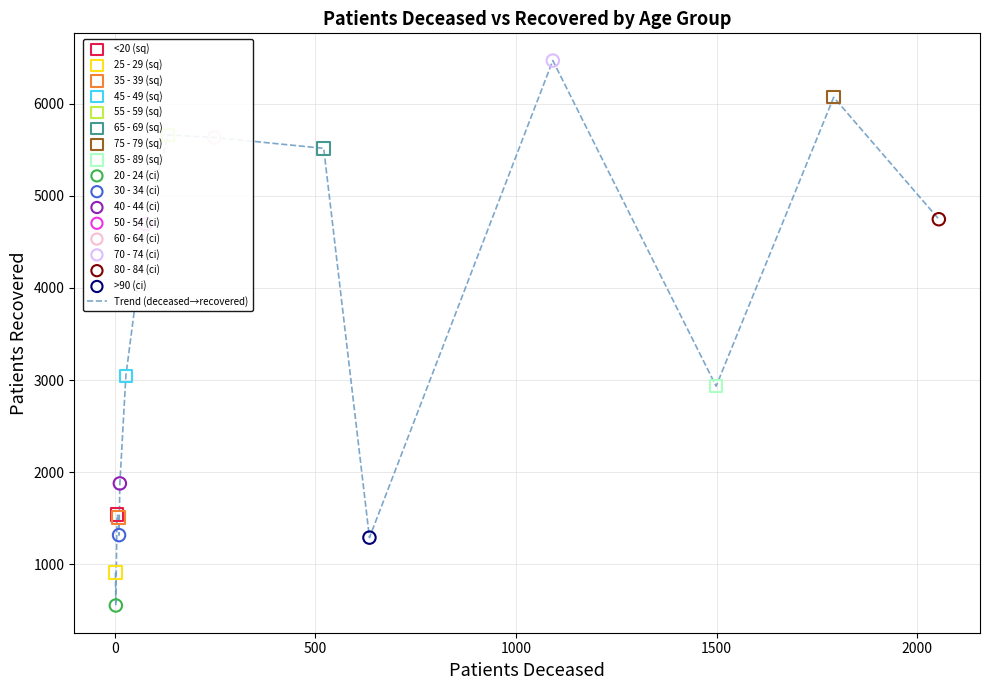

What is the difference between the maximum and minimum values?

5911